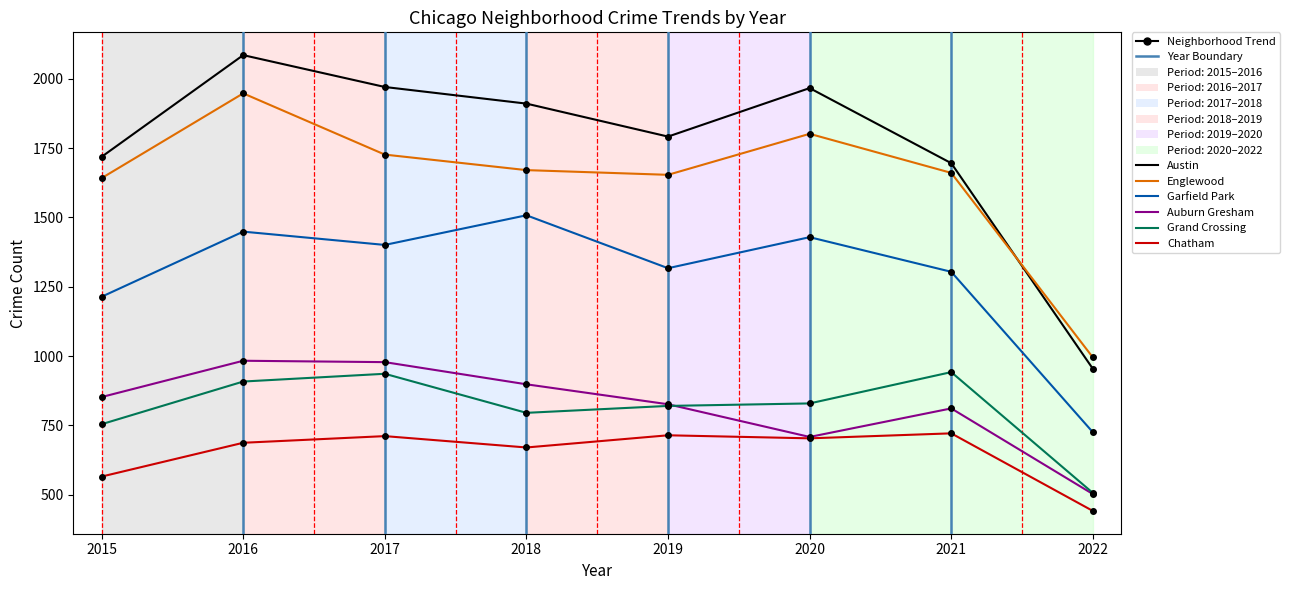

Which label corresponds to the smallest value in the chart?

2022